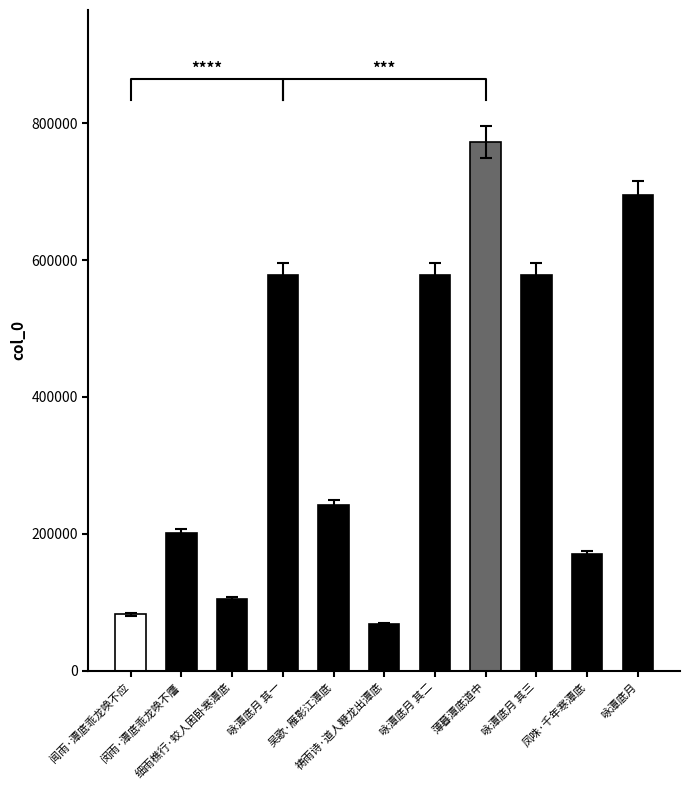

List the labels in order of value, smallest first.

祷雨诗·道人鞭龙出潭底, 闻雨·潭底乖龙唤不应, 细雨樵行·蛟人困卧寒潭底, 凤咮·千年寒潭底, 闵雨·潭底乖龙唤不譍, 吴歌·雁影江潭底, 咏潭底月 其一, 咏潭底月 其二, 咏潭底月 其三, 咏潭底月, 薄暮潭底道中